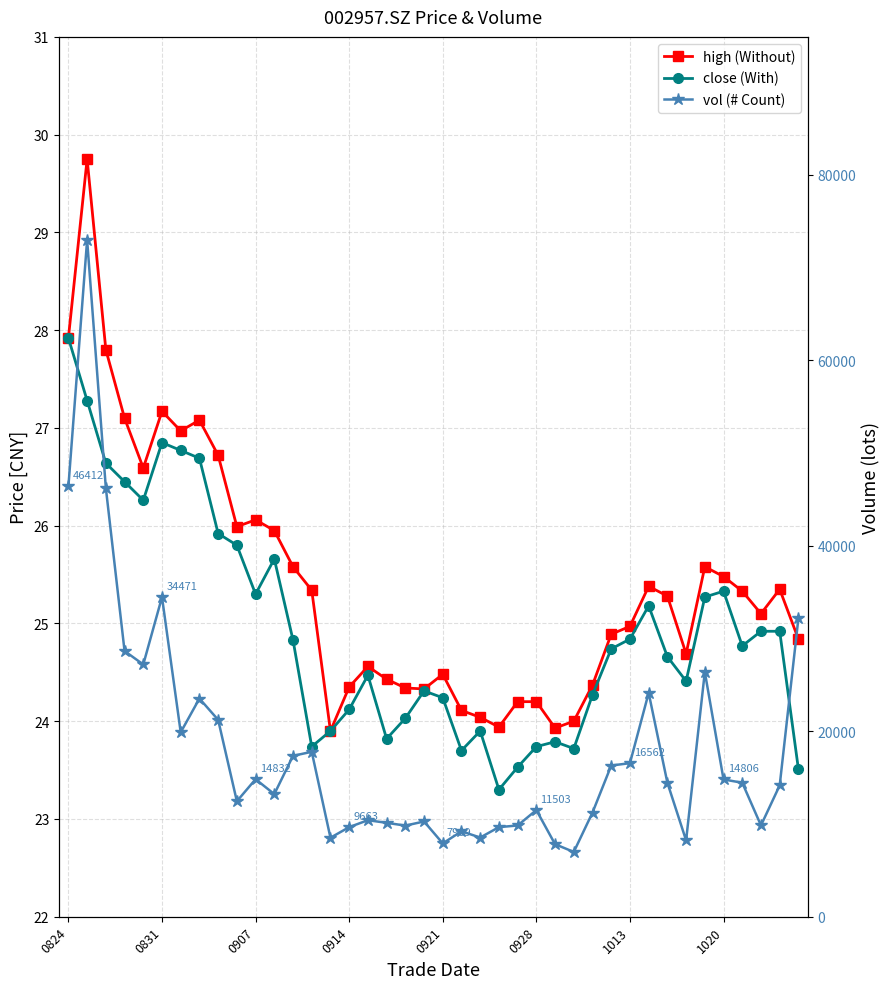

What is the label of the 17th point from the left?

16